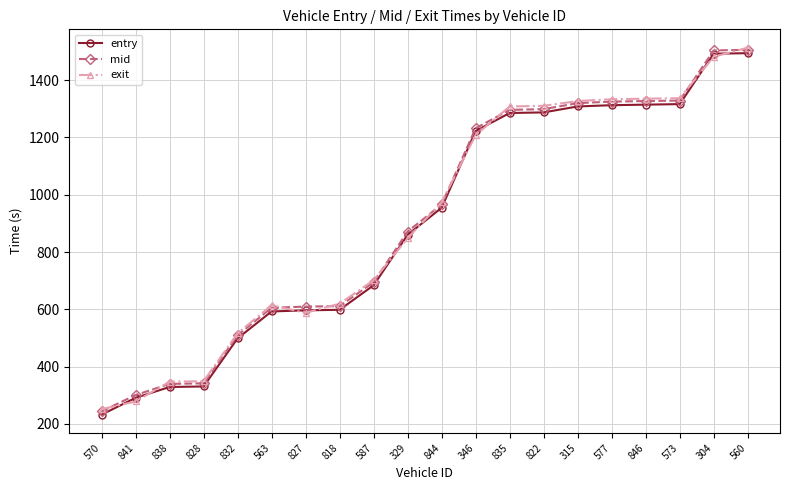

What position from the right is 822?

7